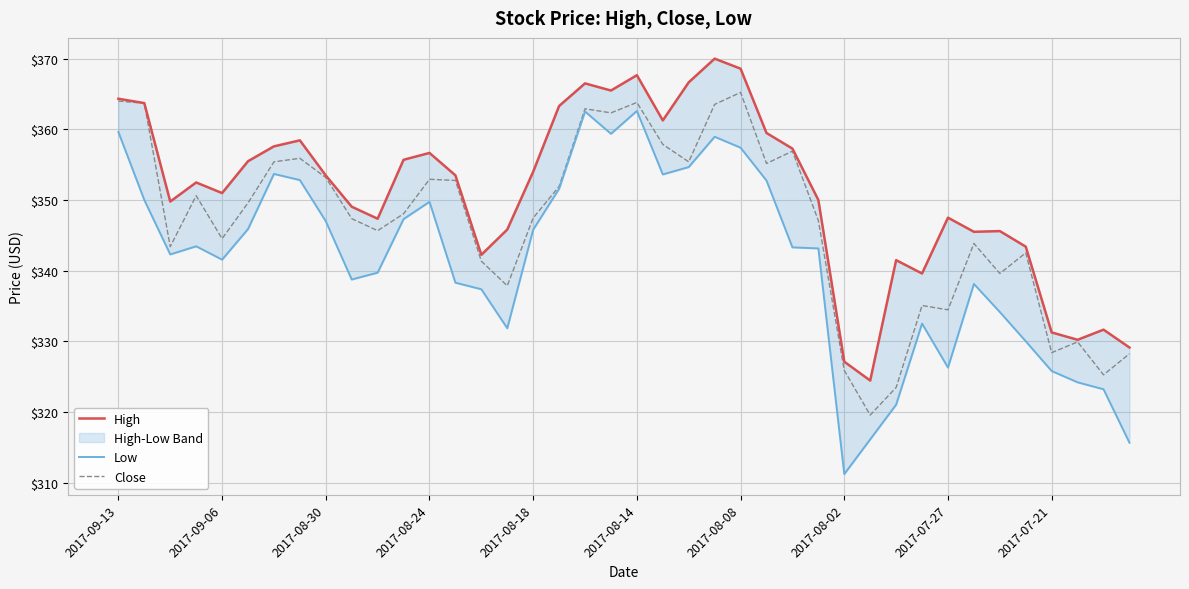

True or false: High and Low intersect in this chart.

False